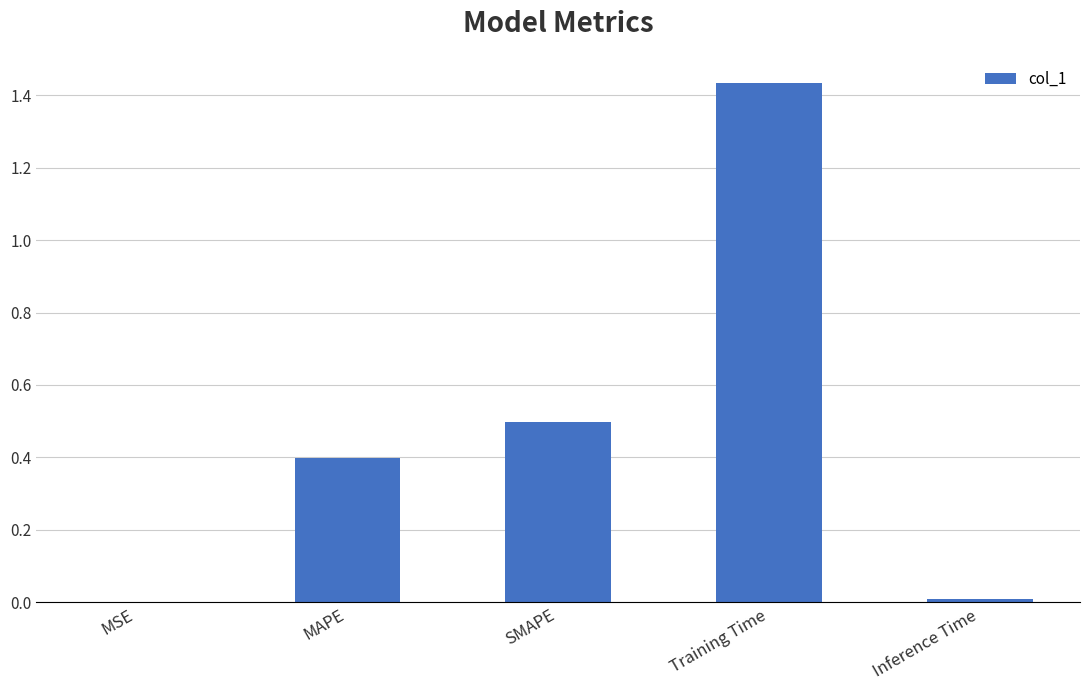

What is the sum of all values?

2.3